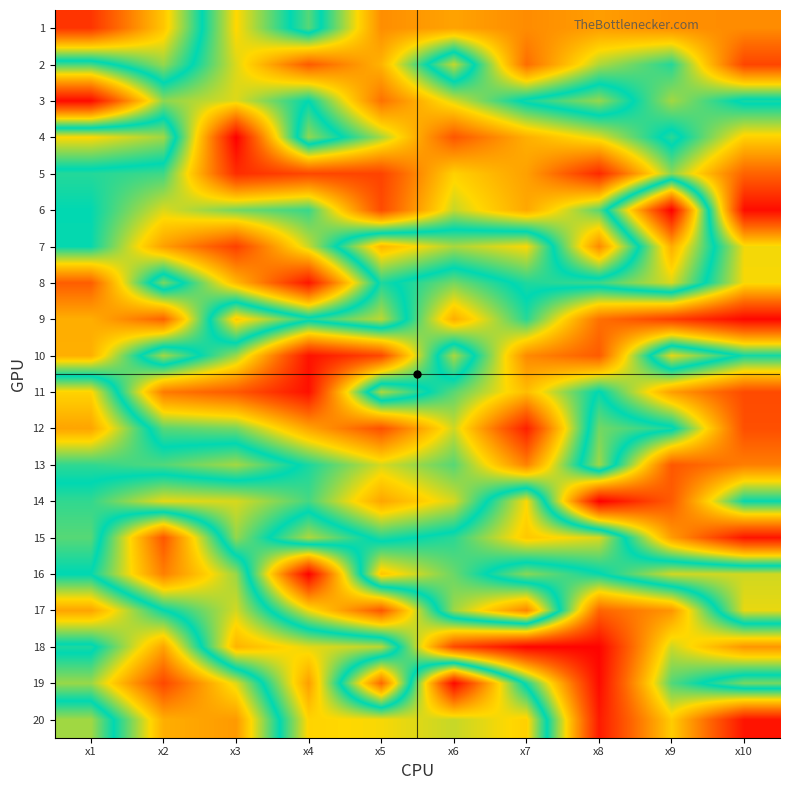

What is the difference between the highest and lowest values at x1?

8.0